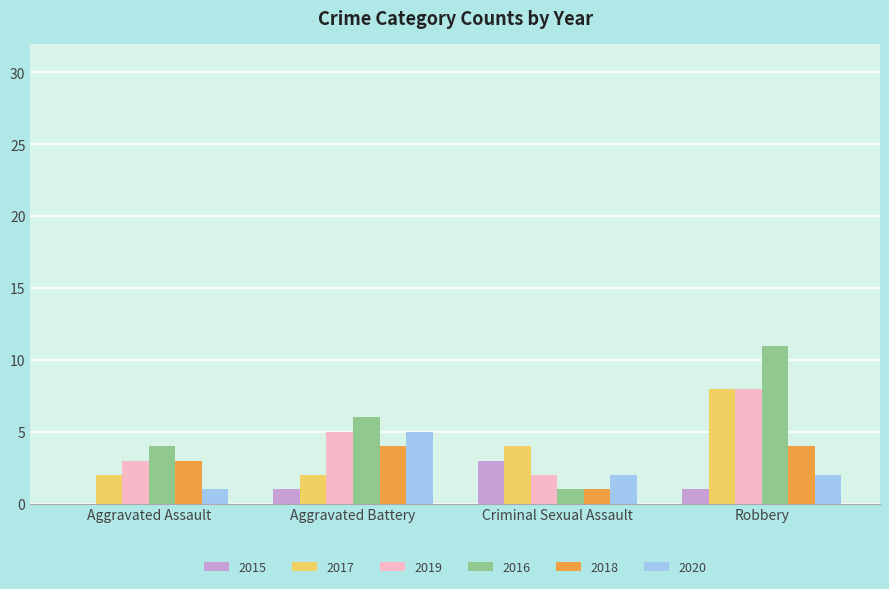

What is the greatest value displayed?

11